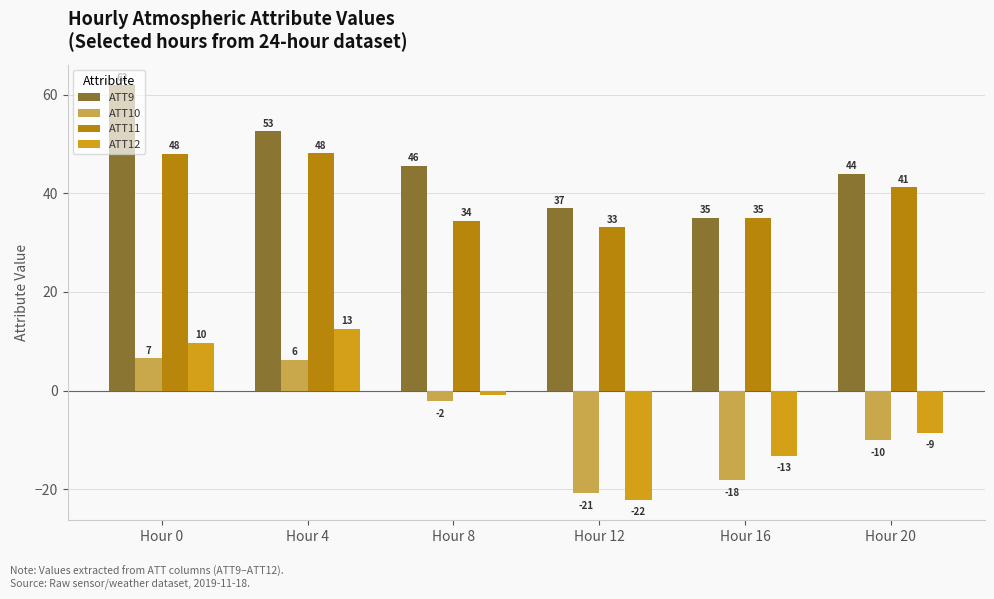

Rank the categories by ATT10 value from highest to lowest.

Hour 0, Hour 4, Hour 8, Hour 20, Hour 16, Hour 12